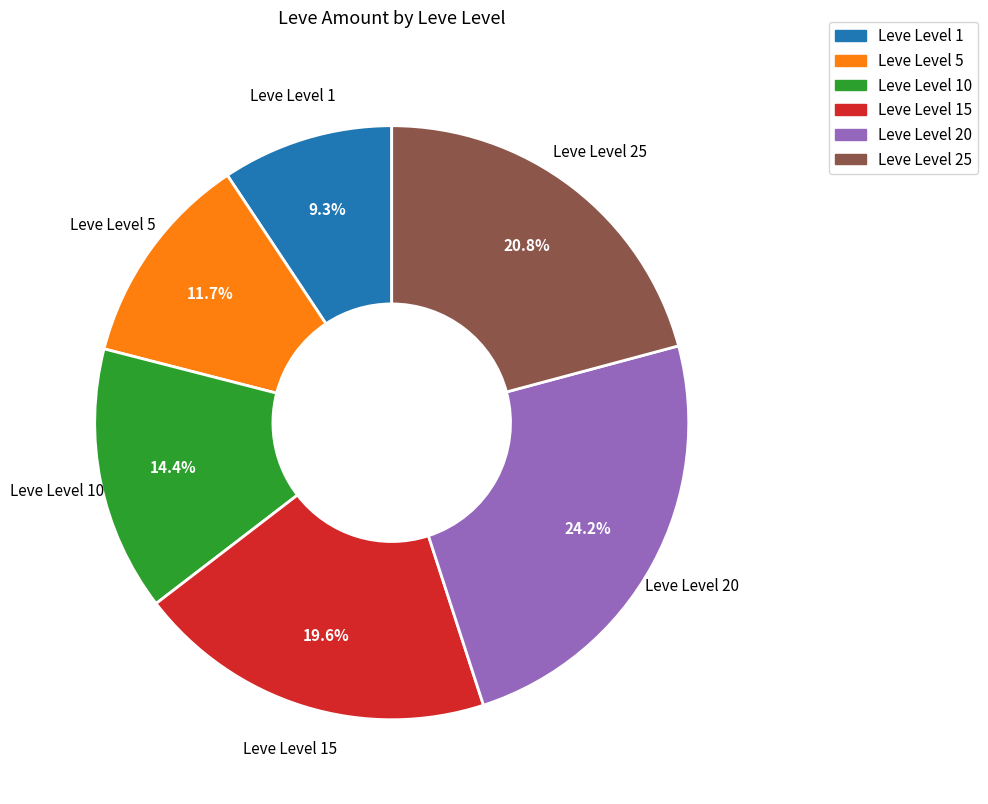

The Leve Level 25 slice represents 21% of the pie. True or false?

True